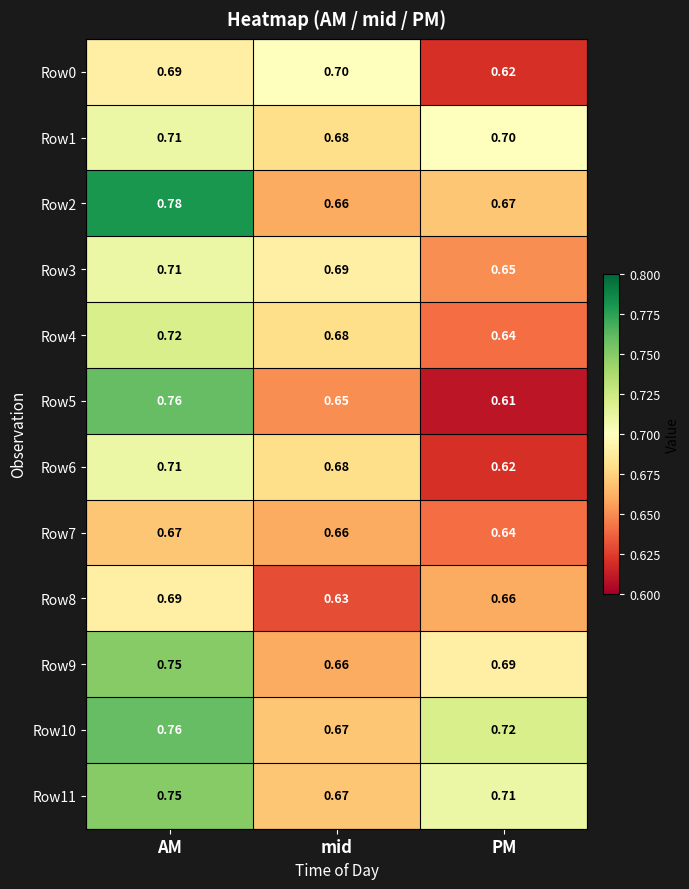

Which category has the highest value in the Row5 series?

AM